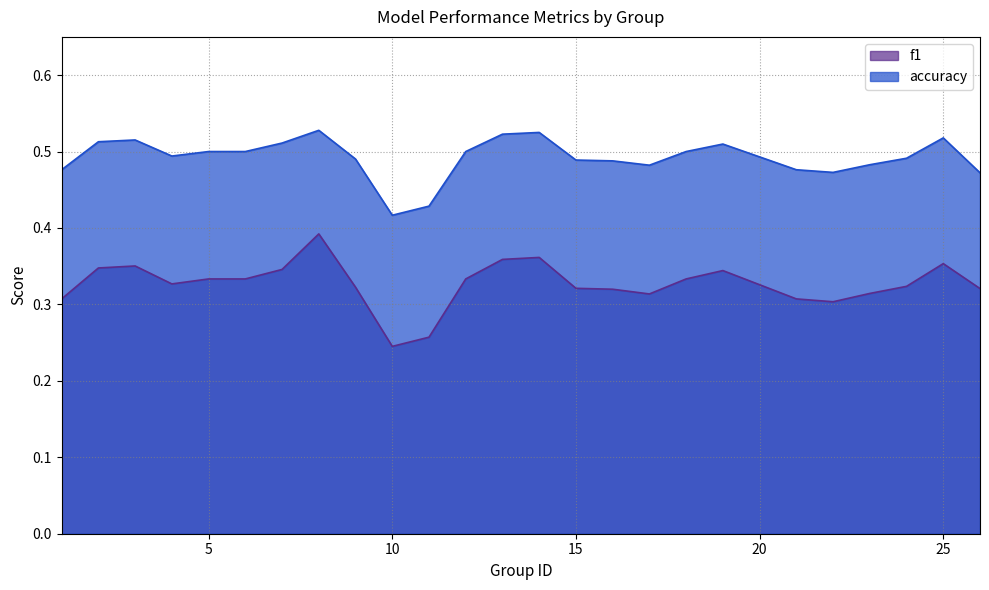

The value of f1 at 24 is 0.3. True or false?

True